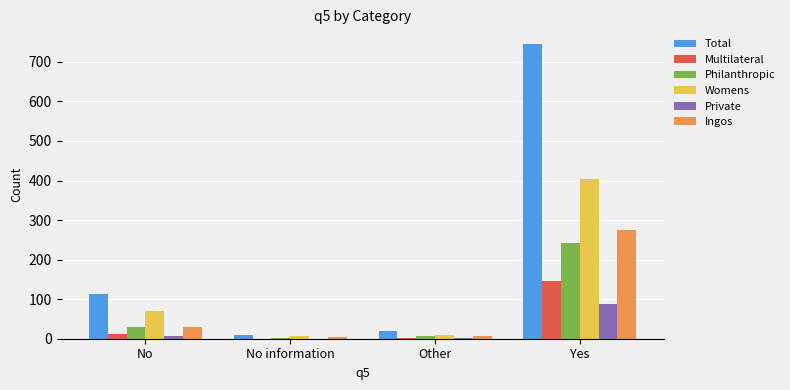

Which series has the widest spread of values?

Total